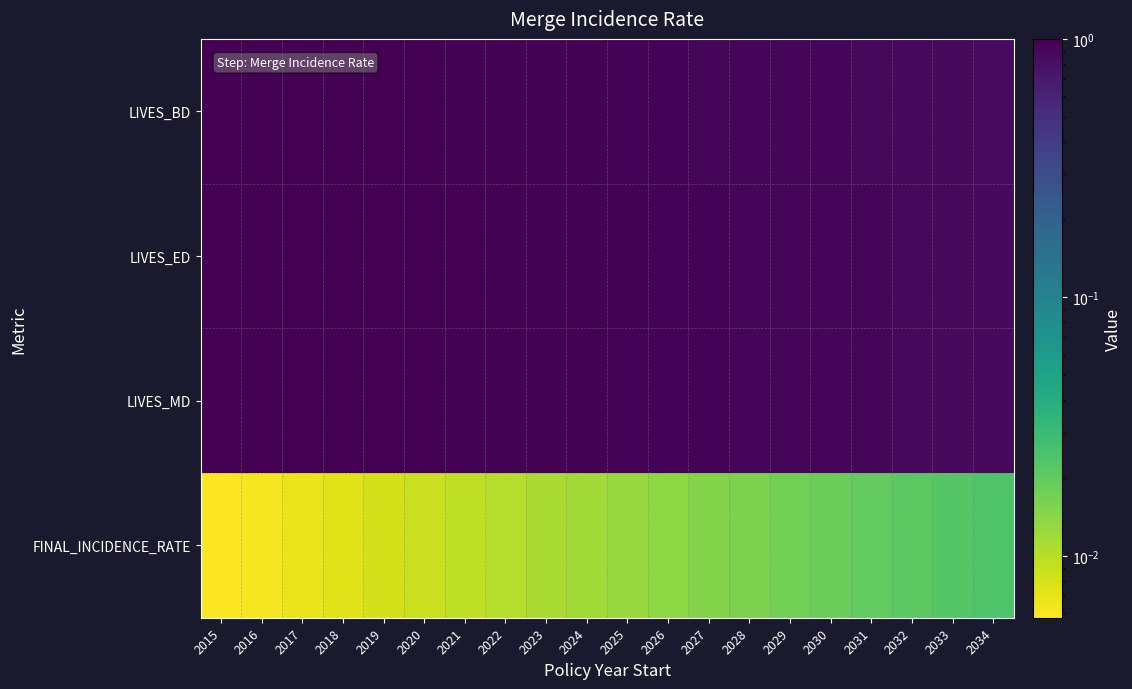

How many distinct data groups are displayed?

4